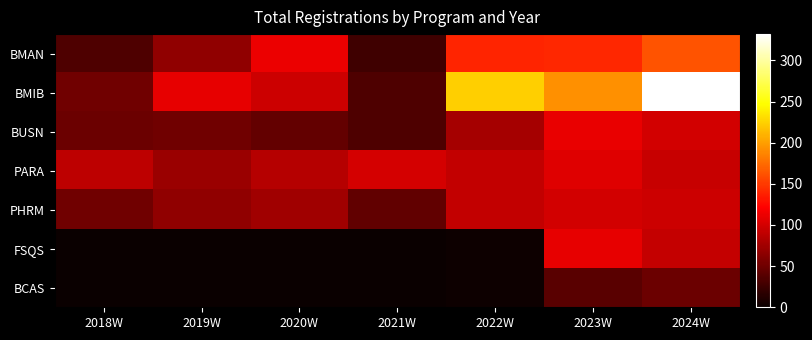

Which series has the largest range (max minus min)?

BMIB